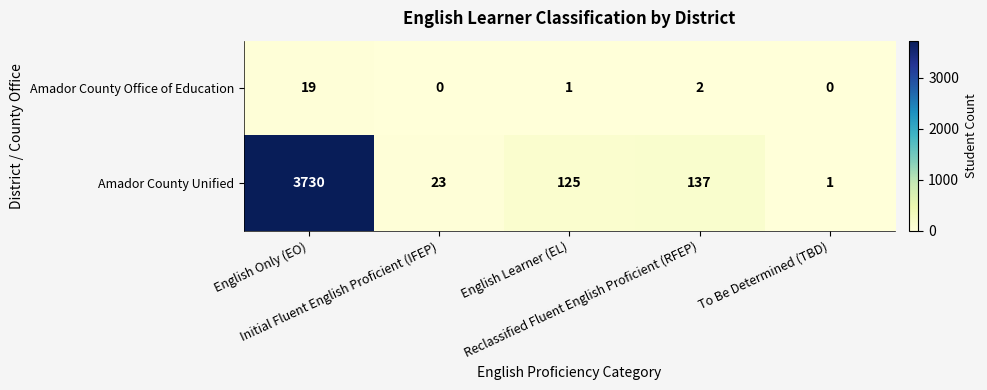

At which category is the sum across all series the highest?

English Only (EO)